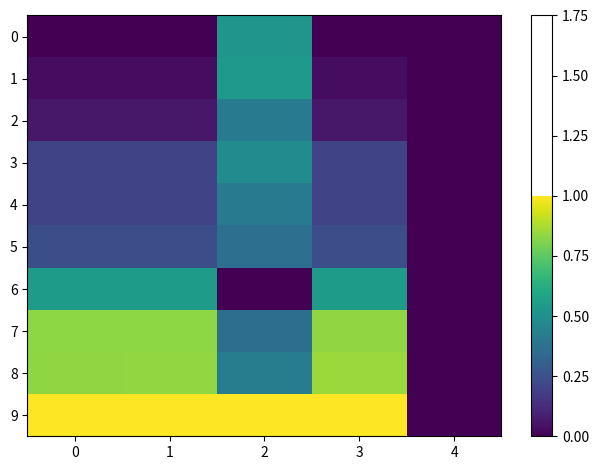

At which category is the sum across all series the highest?

2